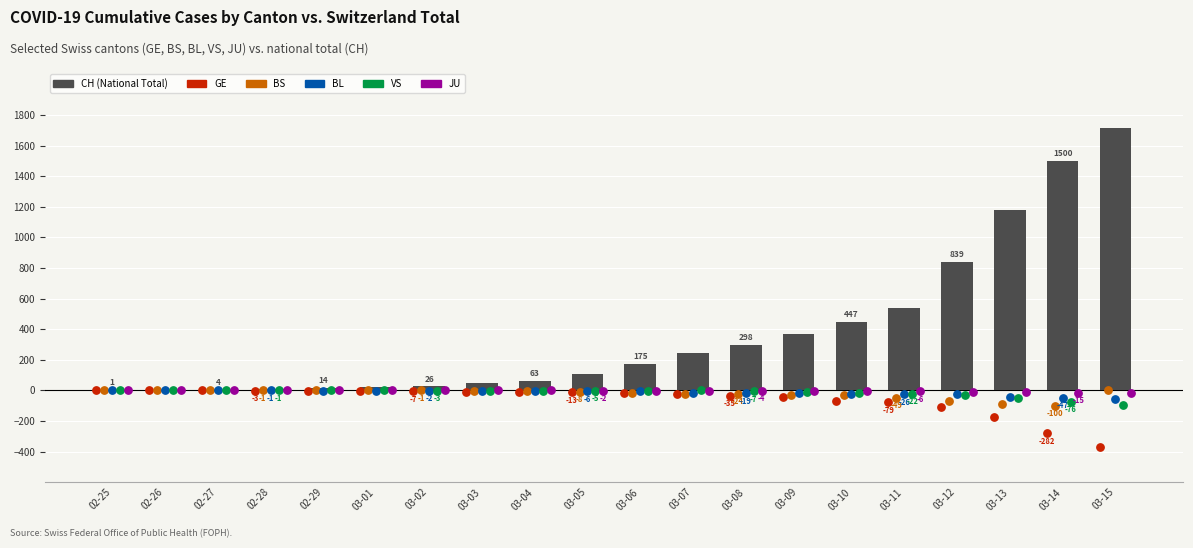

Which series has the widest spread of Y values?

CH